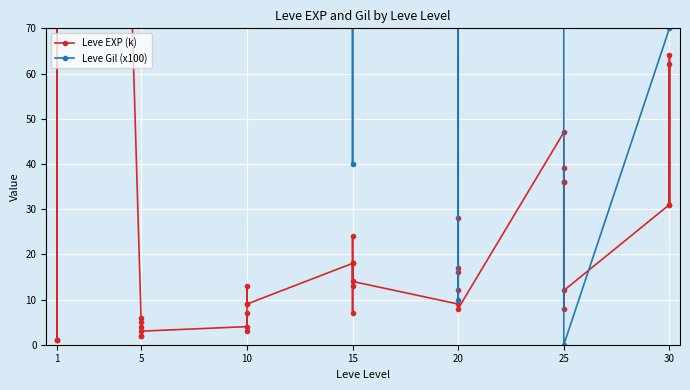

What is the difference between the maximum and minimum values in the Leve Gil (x100) series?

990